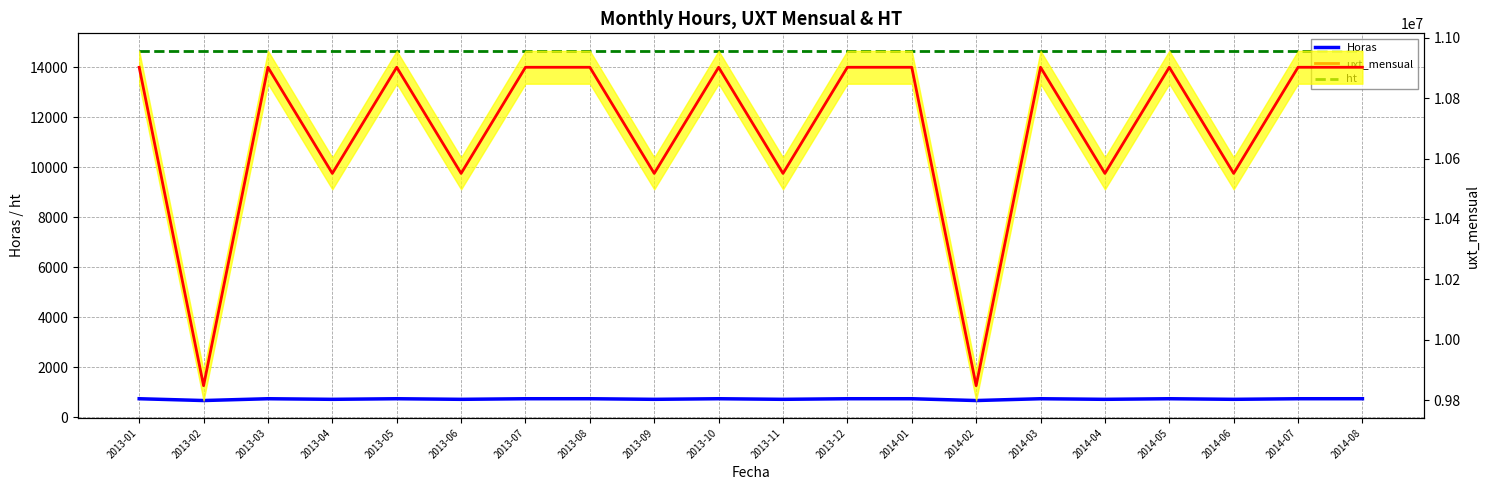

What is the label of the 6th point from the right?

2014-03